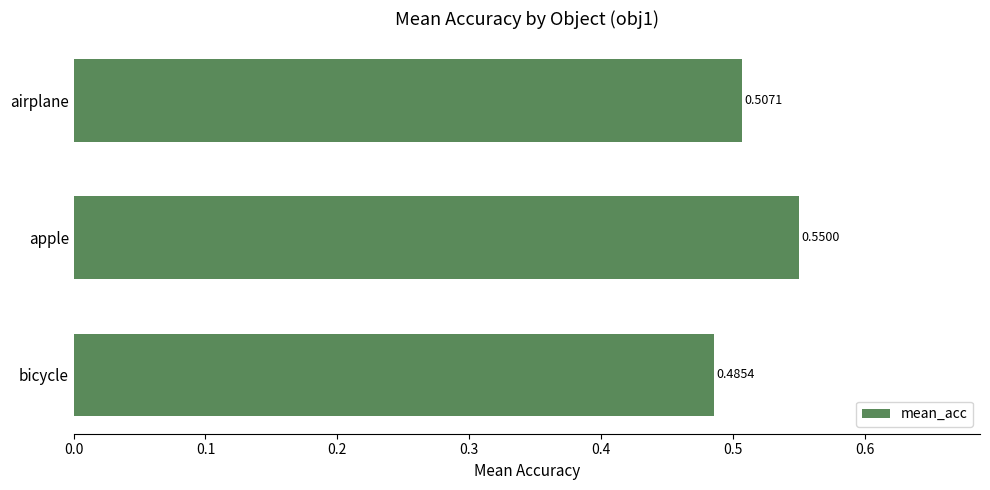

What is the label of the 3rd bar from the bottom?

airplane